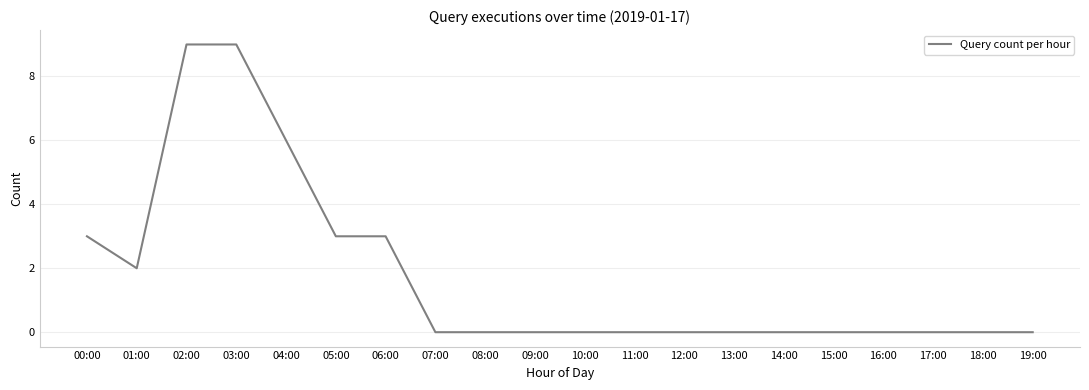

Which has a higher value, 13:00 or 06:00?

06:00